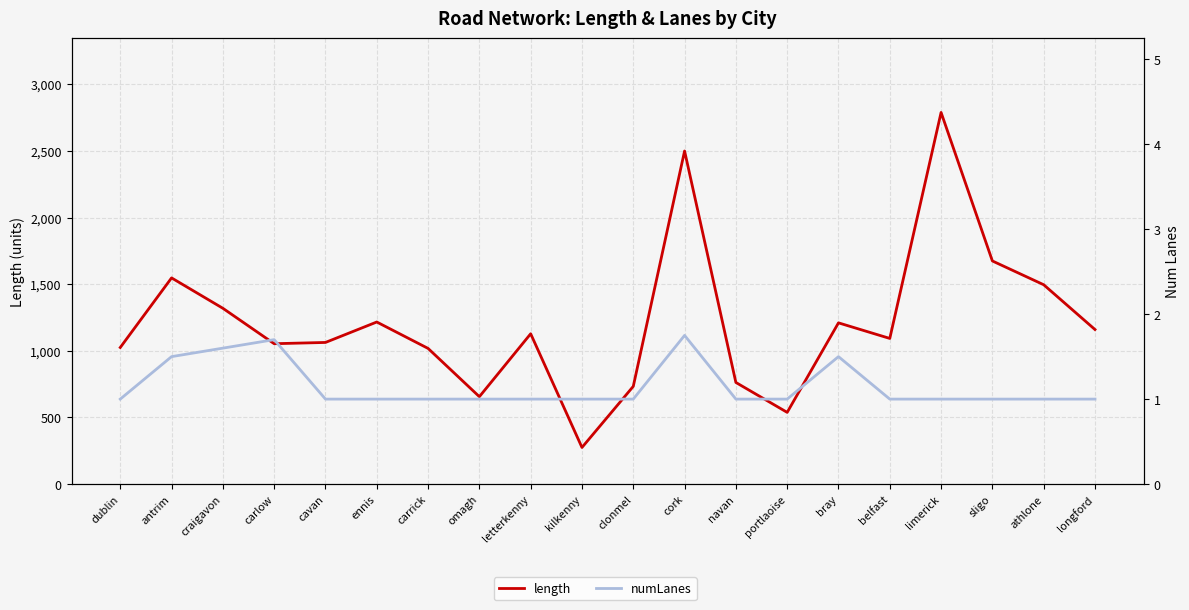

Rank the series by their average value, from highest to lowest.

length, numLanes